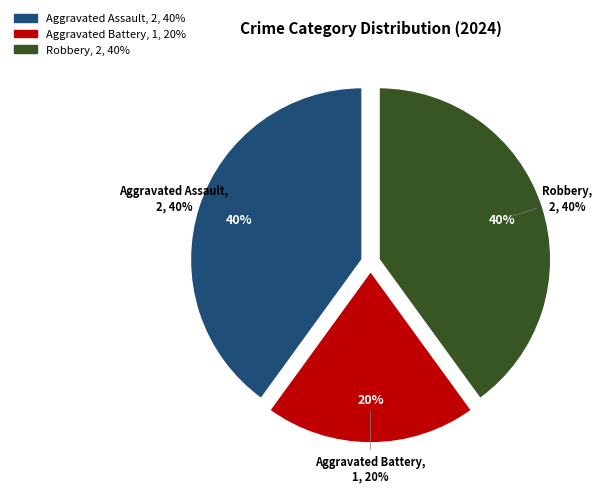

What percentage is NOT represented by Robbery?

60.0%